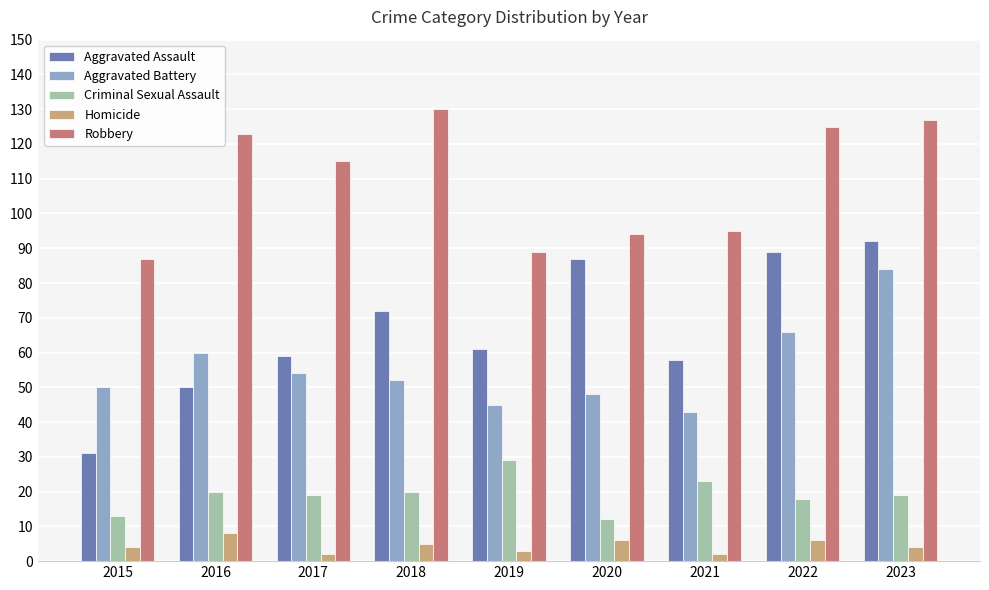

At which category does the chart reach its peak across all series?

2018